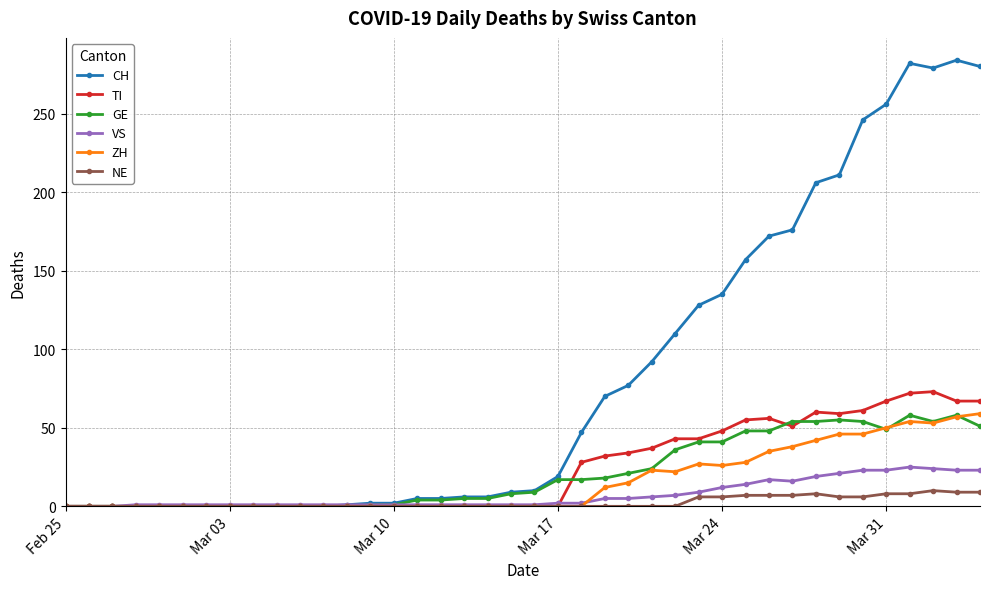

What is the maximum value for CH?

284